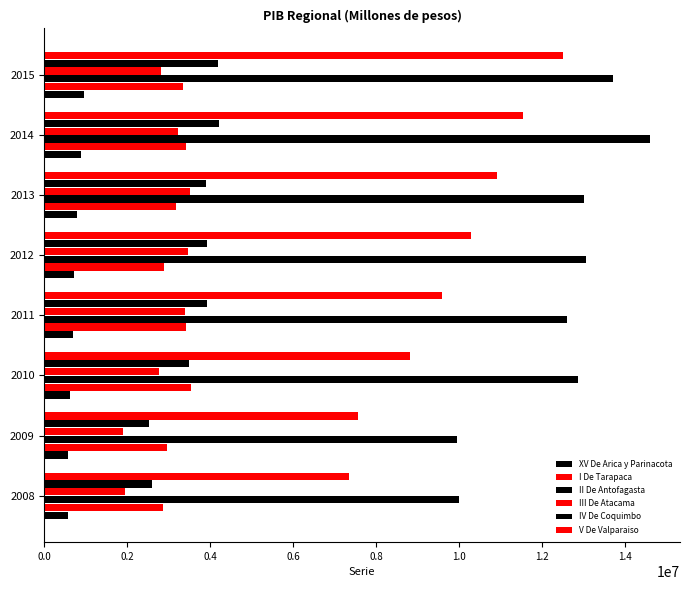

Count the number of categories in the chart.

8